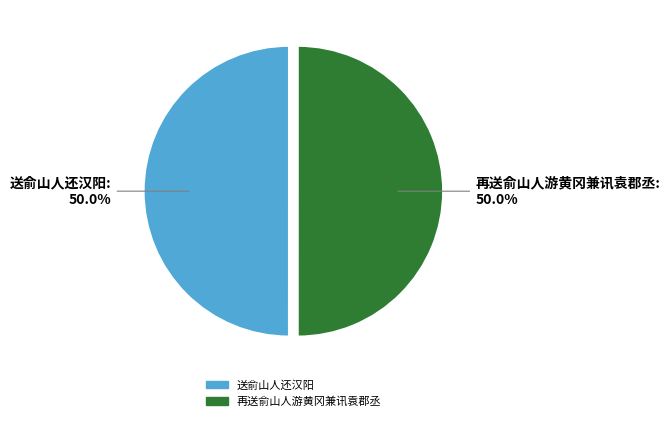

What is the ratio of the value at 再送俞山人游黄冈兼讯袁郡丞 to the value at 送俞山人还汉阳?

1.0